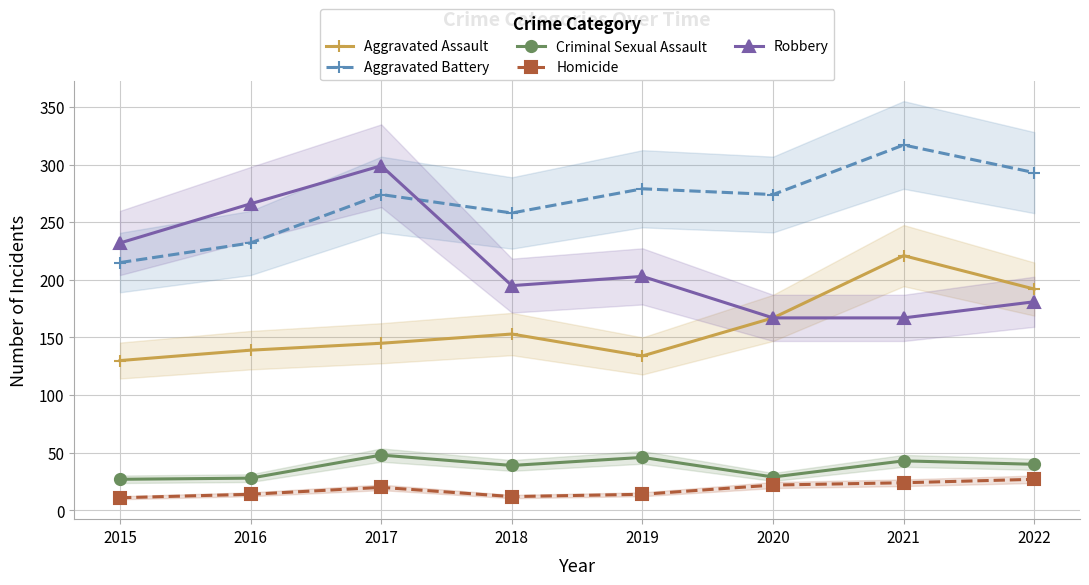

How many lines are shown in the chart?

5